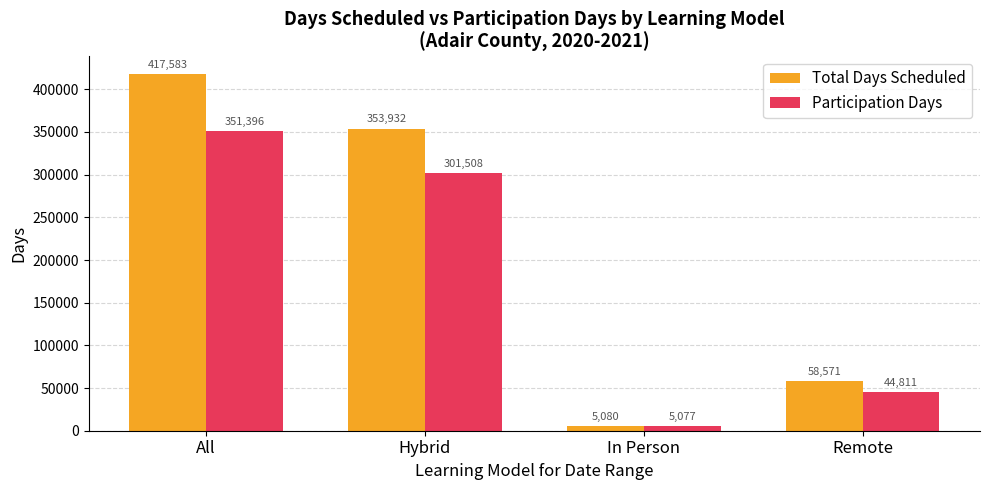

Which series changed the most between All and In Person?

Total Days Scheduled